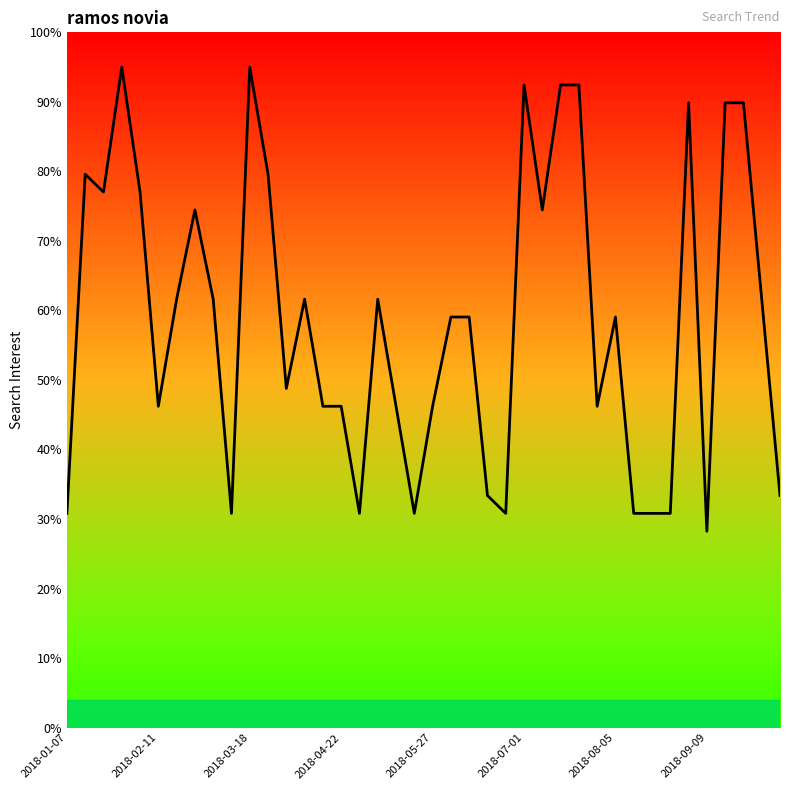

What is the minimum value shown in the chart?

28.2